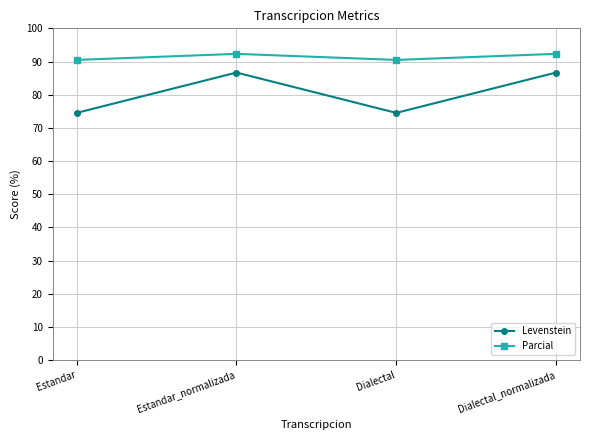

List the series in order of their peak value, highest first.

Parcial, Levenstein